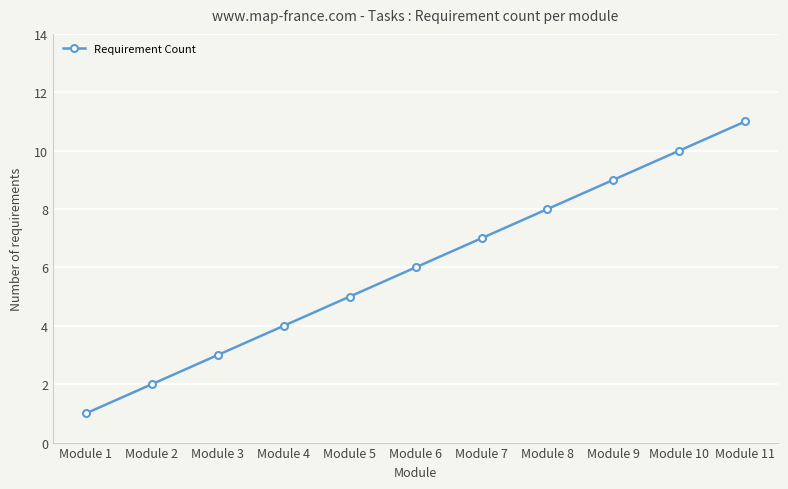

Reading left to right, what are all the values shown in this chart?

Module 1=1	Module 2=2	Module 3=3	Module 4=4	Module 5=5	Module 6=6	Module 7=7	Module 8=8	Module 9=9	Module 10=10	Module 11=11